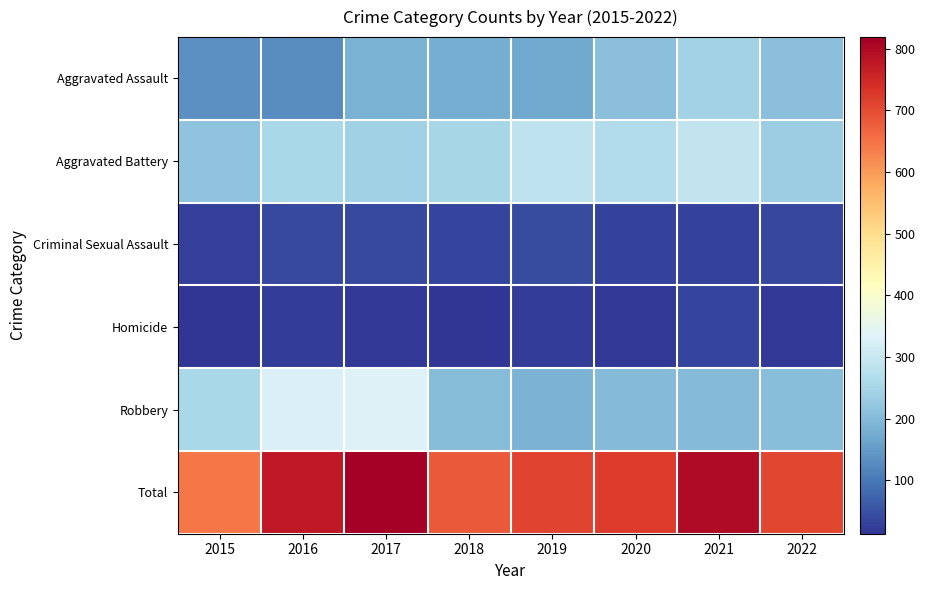

What is the total value across all series at 2022?

1412